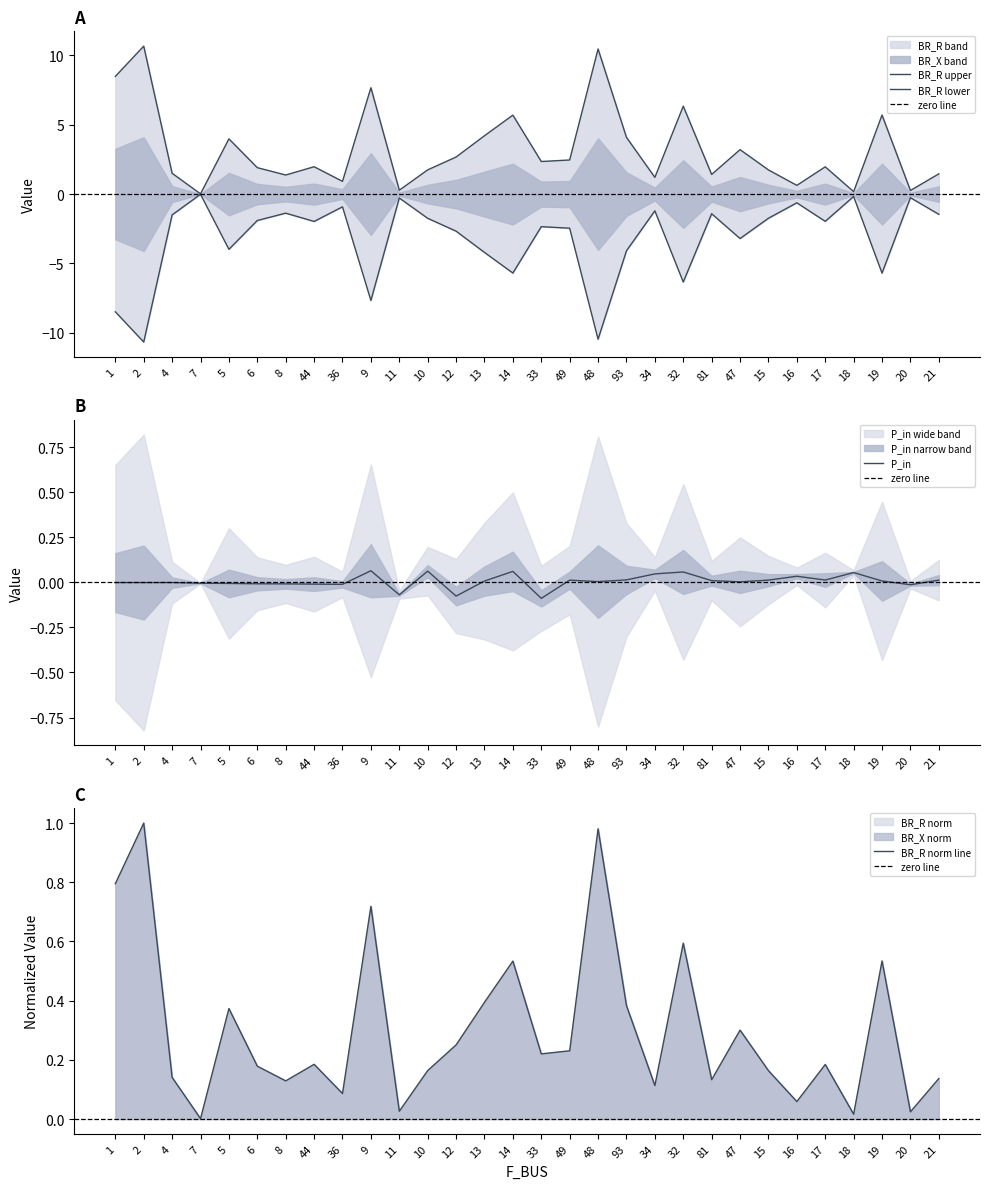

The value of P_in at 32 is 0.0. True or false?

False